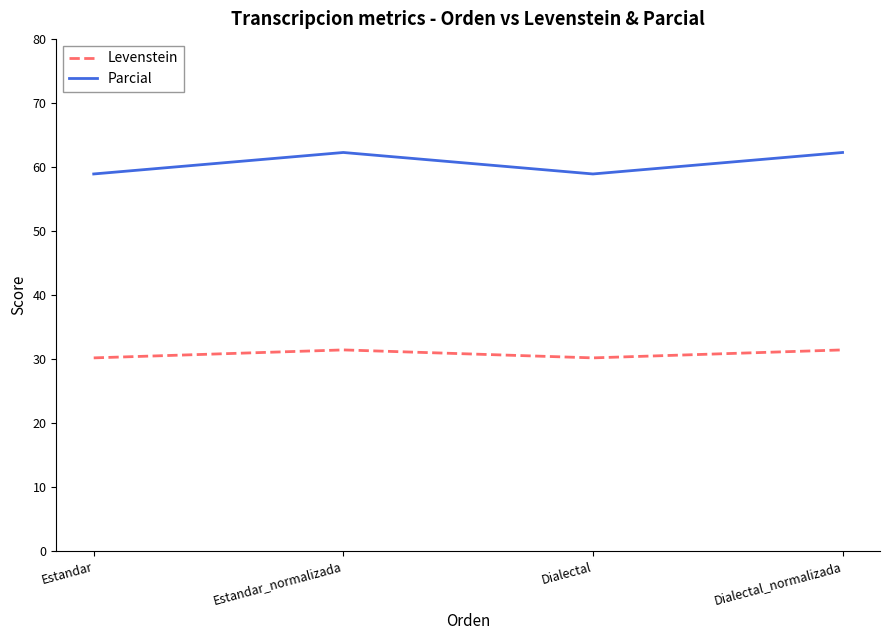

What is the difference between the maximum and minimum values in the Parcial series?

3.4